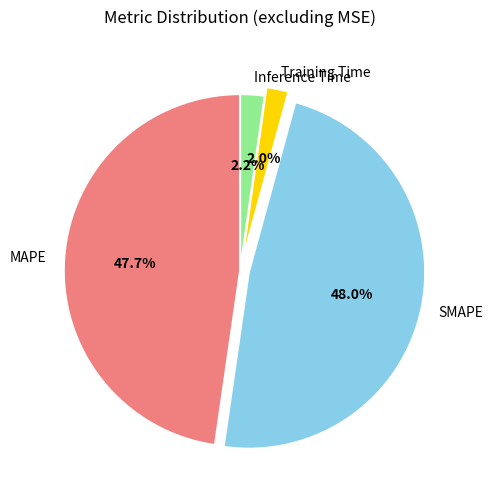

The SMAPE slice represents 59% of the pie. True or false?

False